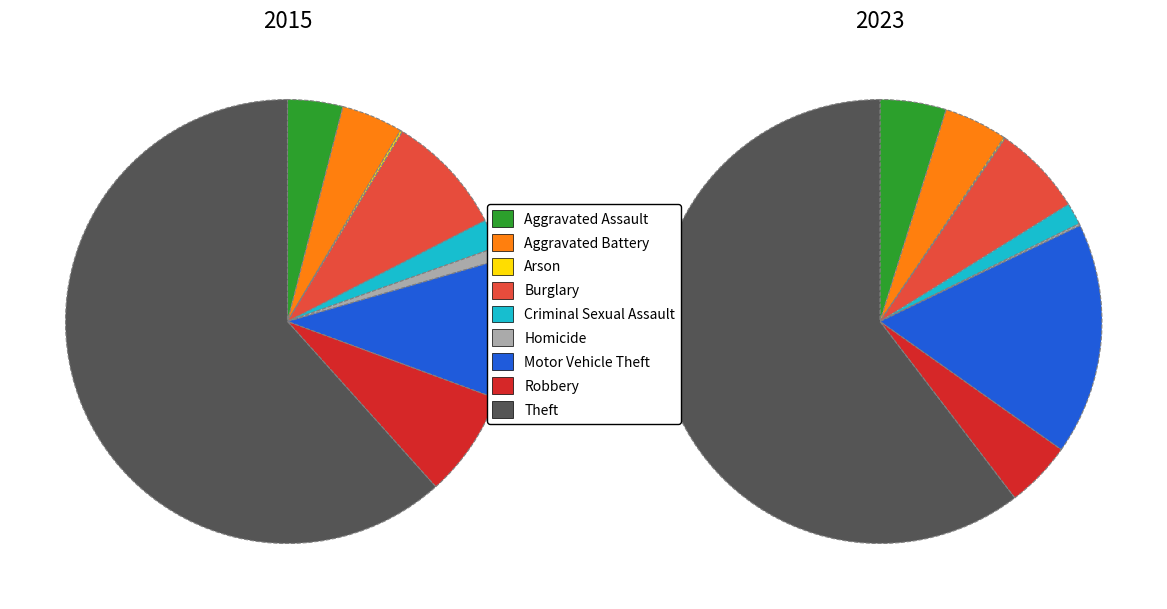

How many segments does this pie chart have?

9